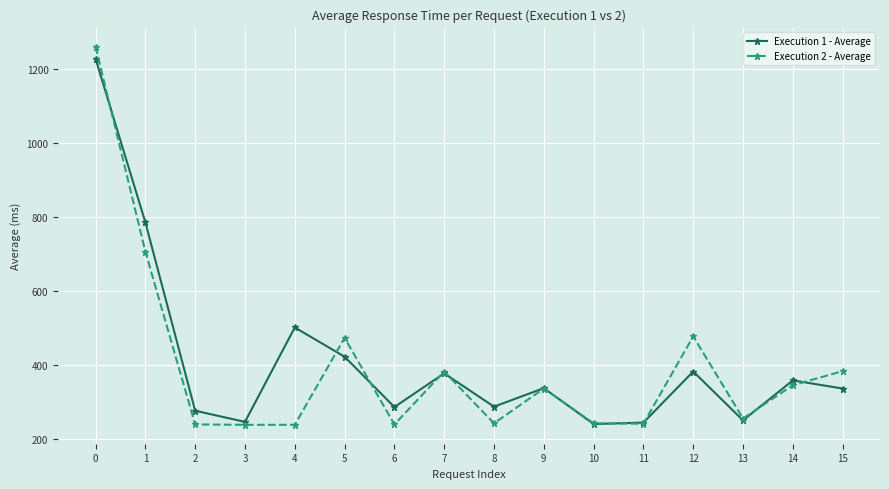

What is the sum of all Execution 2 - Average values?

6312